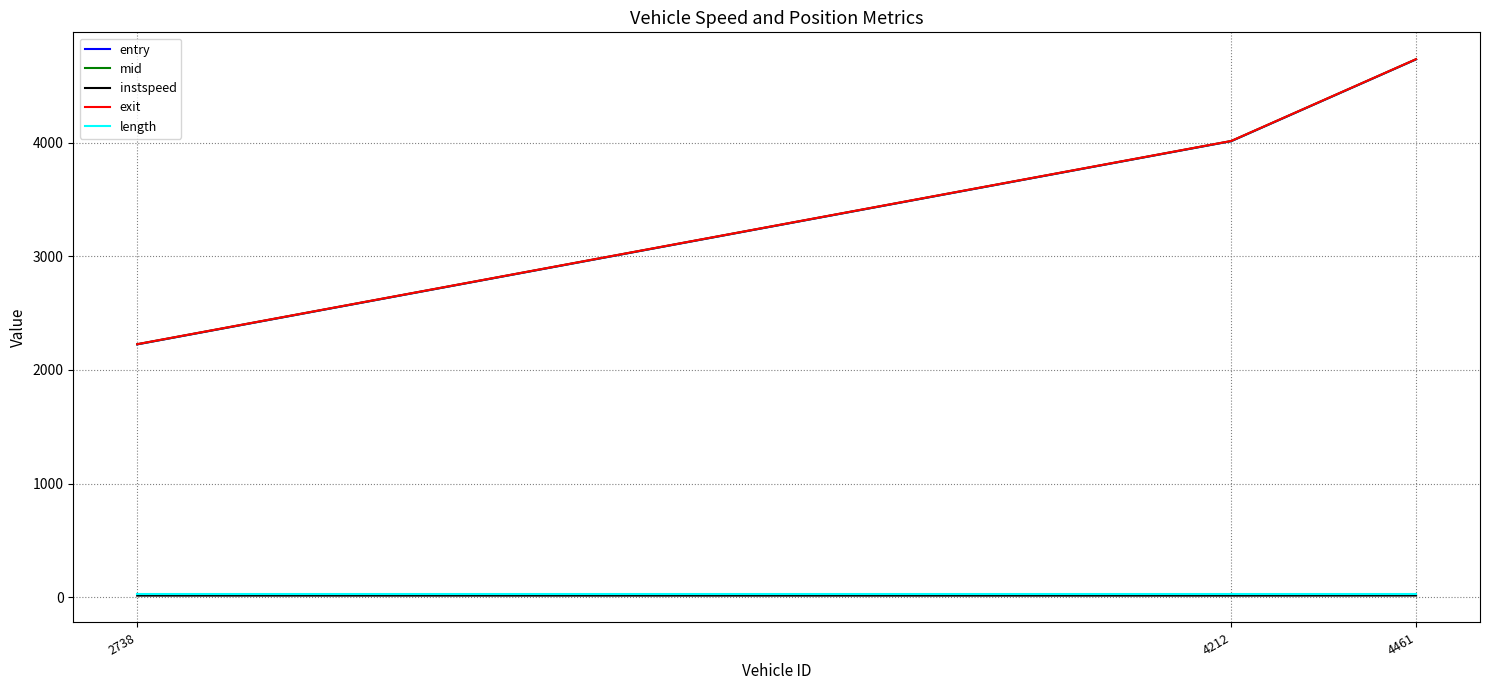

Which series has the widest spread of values?

entry